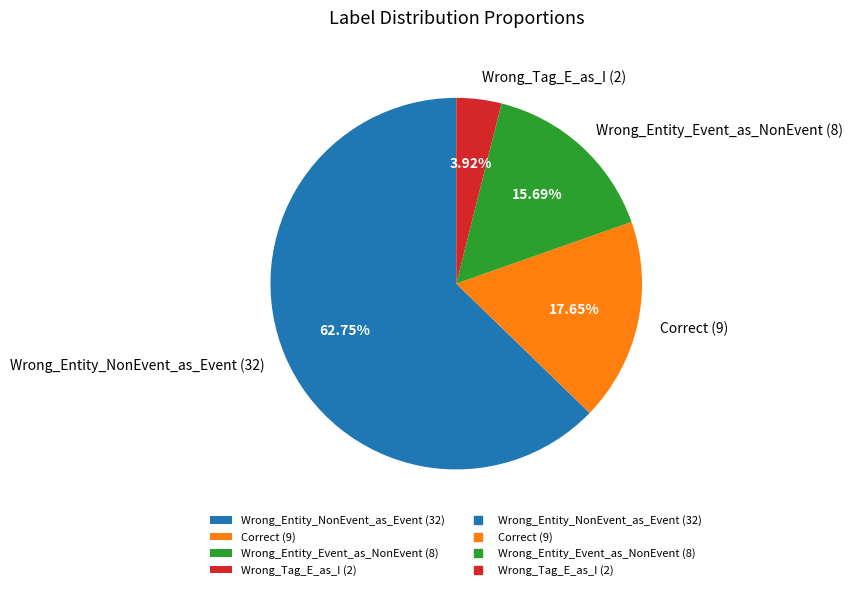

Which category has the smallest portion of the pie?

Wrong_Tag_E_as_I